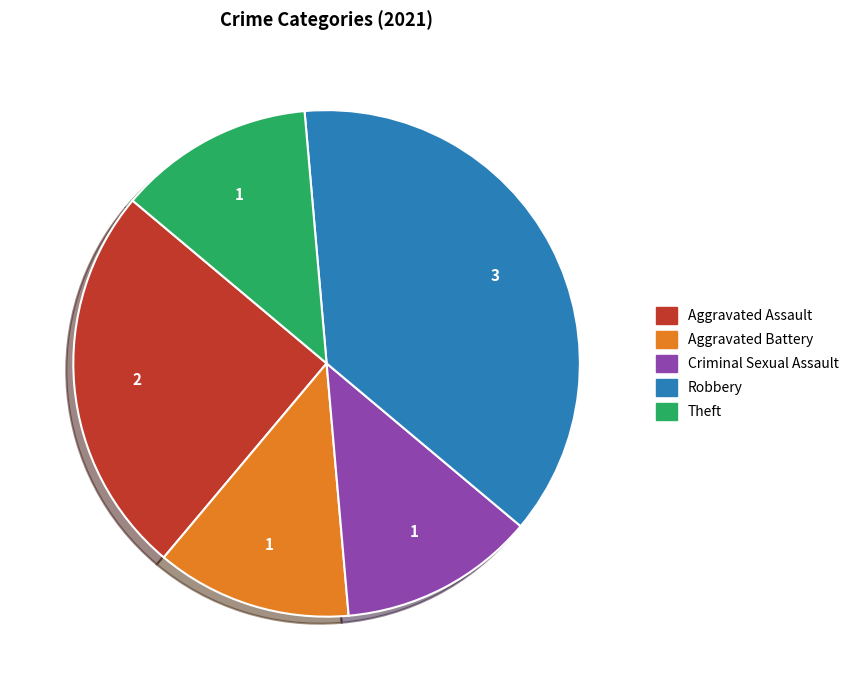

Is it true that Theft is 56% of the pie?

False